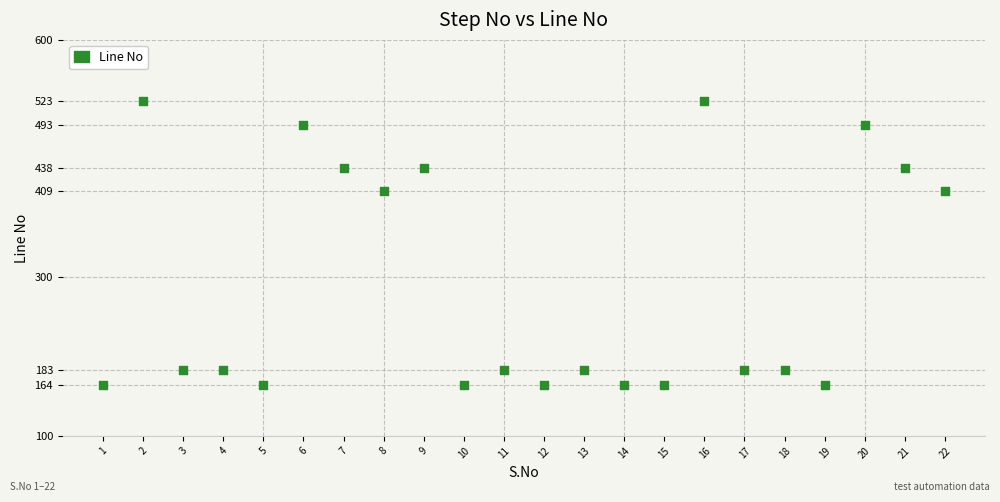

What is the range of X values (max minus min)?

21